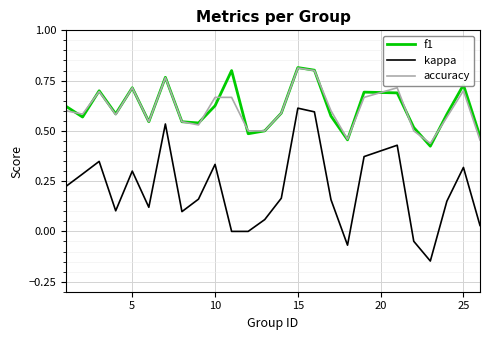

True or false: kappa and f1 cross at least once.

False